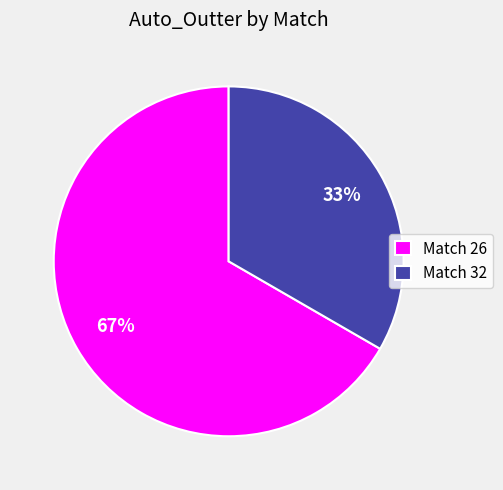

To the nearest percent, what is the combined percentage of Match 26 and Match 32?

100%